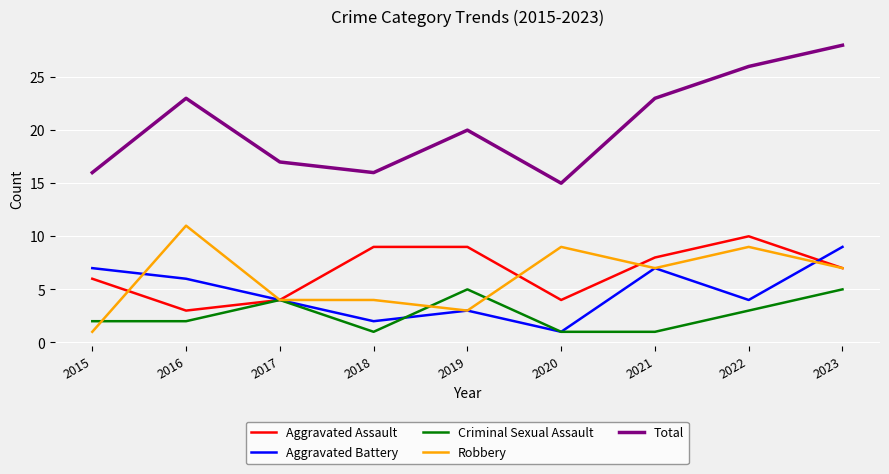

Where does the Aggravated Assault series first go above 7?

2018